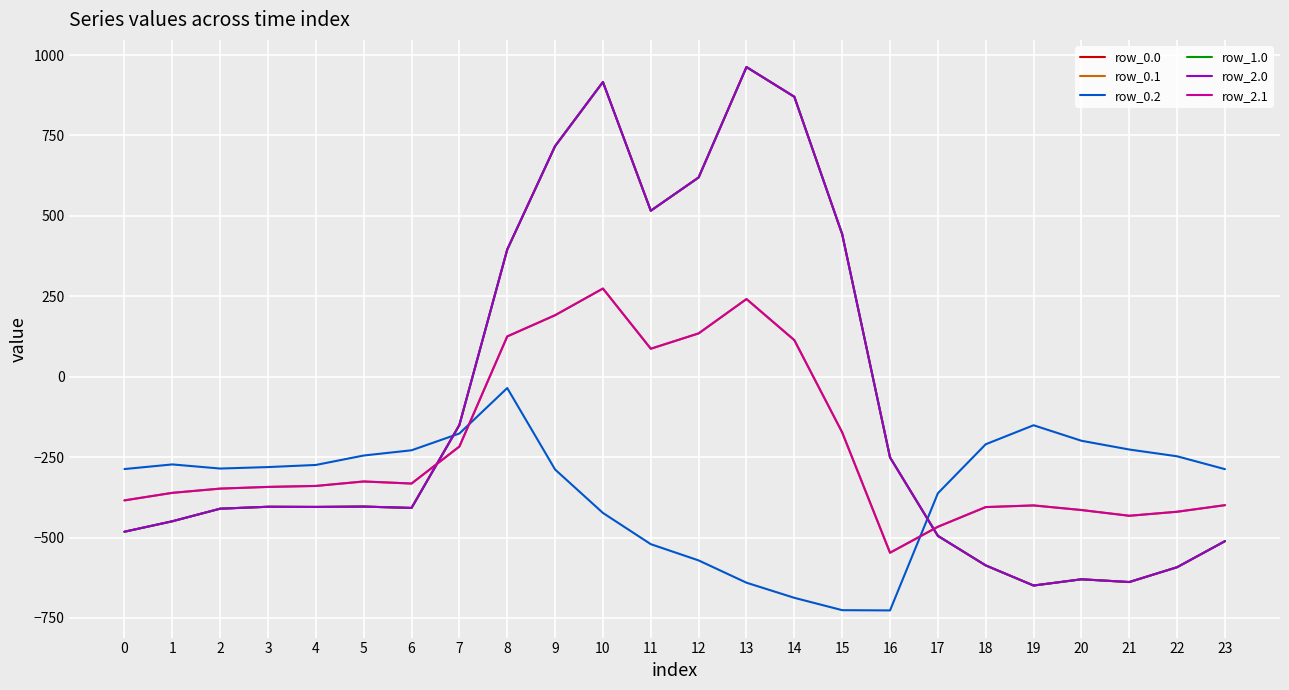

Does the chart have visible grid lines?

Yes